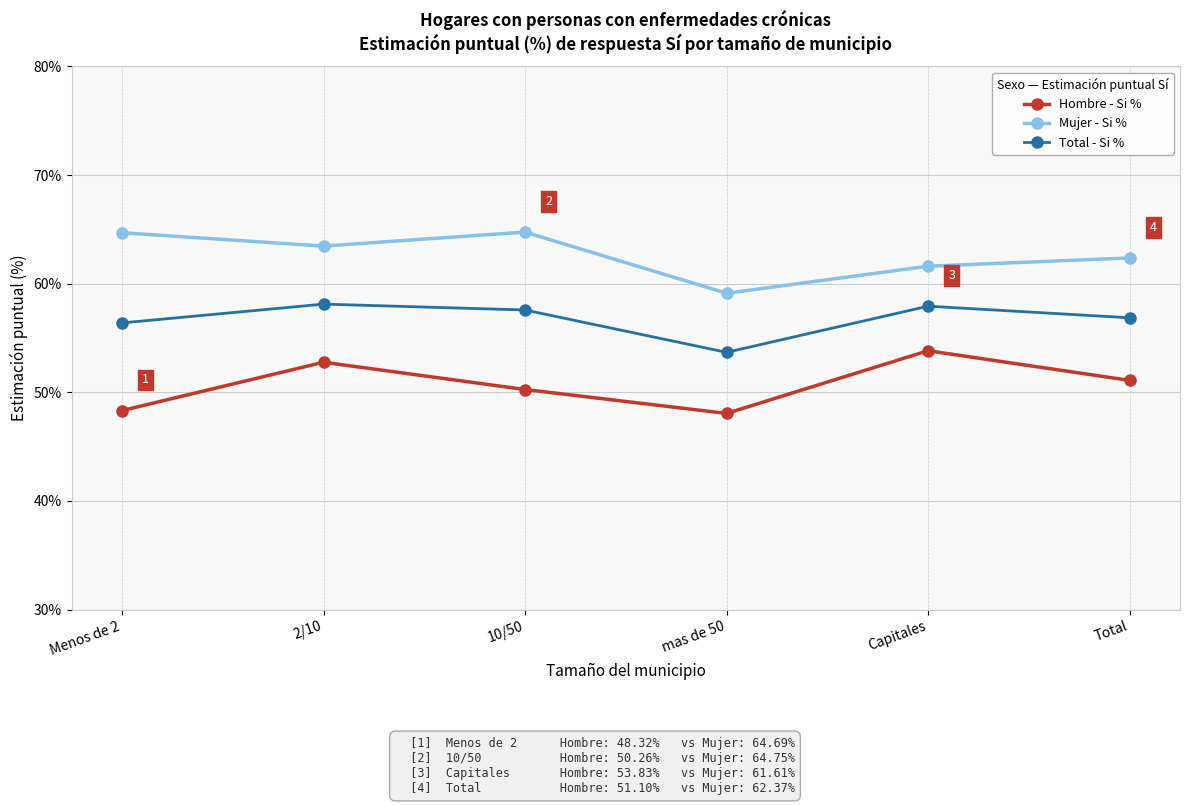

Which series has the largest total across all categories?

Mujer - Si %